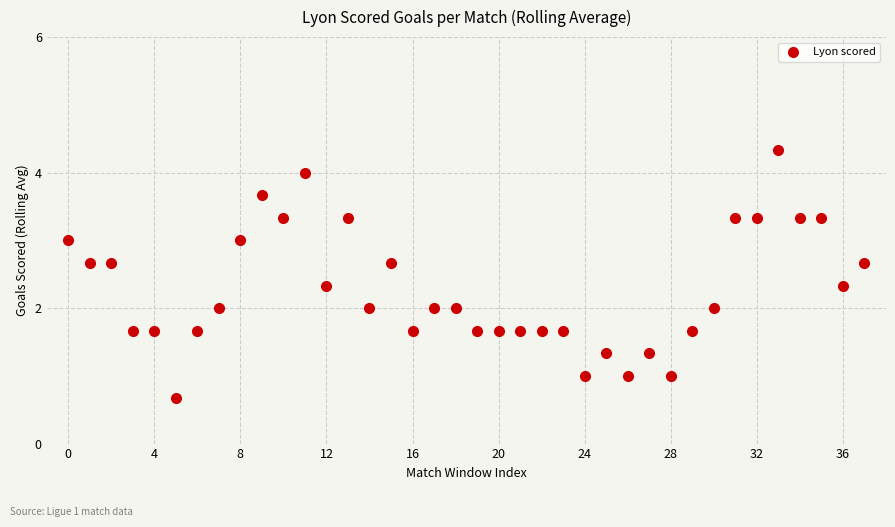

What is the range of Y values (max minus min)?

3.7